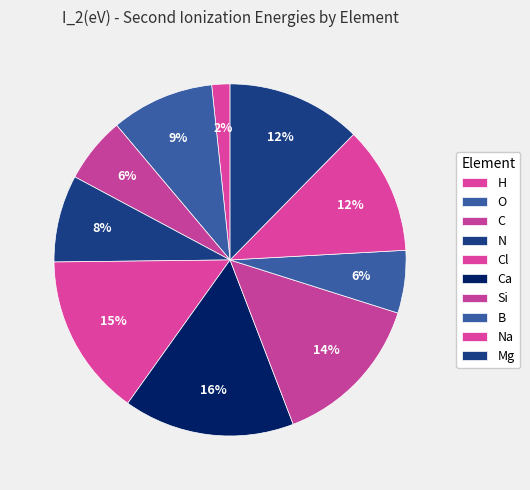

Rank the categories by value from lowest to highest.

H, B, C, N, O, Na, Mg, Si, Cl, Ca